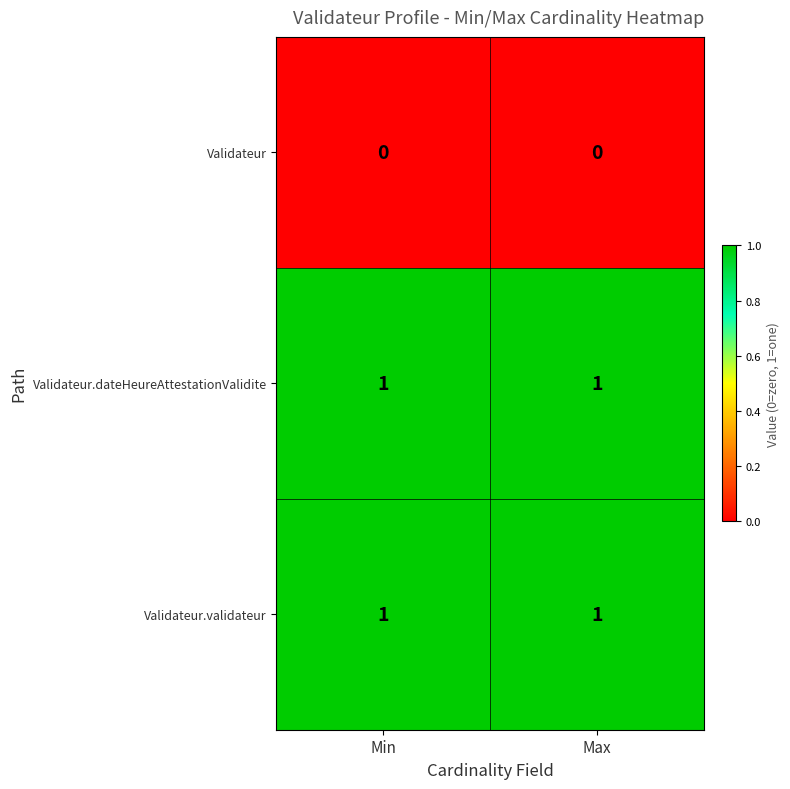

Is the value of Validateur at Max greater than the value of Validateur.dateHeureAttestationValidite at Min?

No